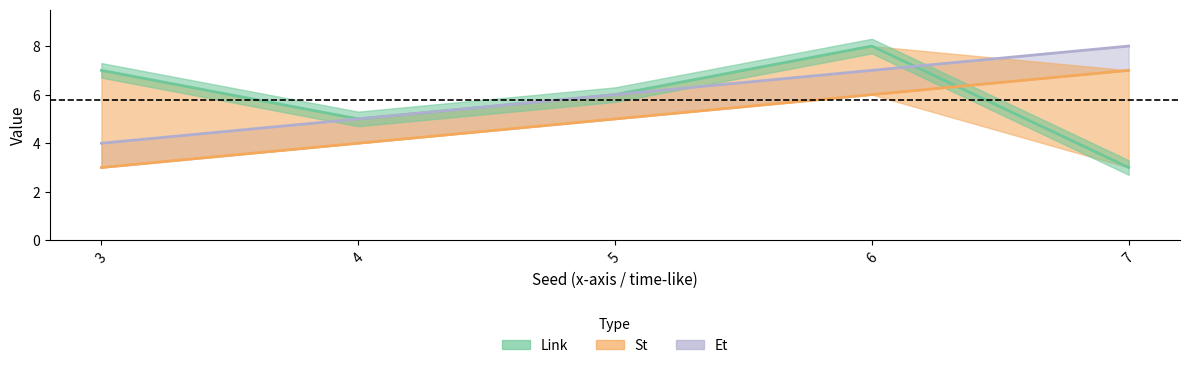

Count the Et values in the range 5 to 7.

3